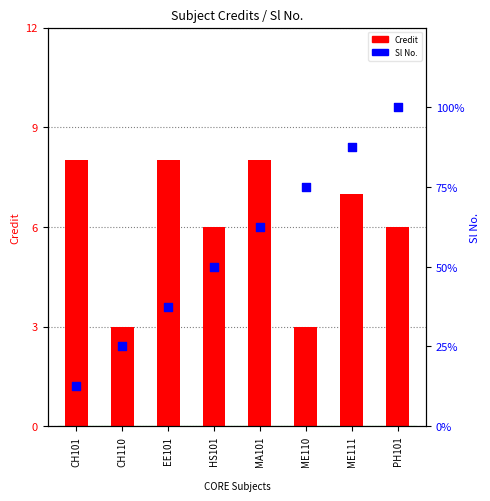

Which series has the largest total across all categories?

Credit